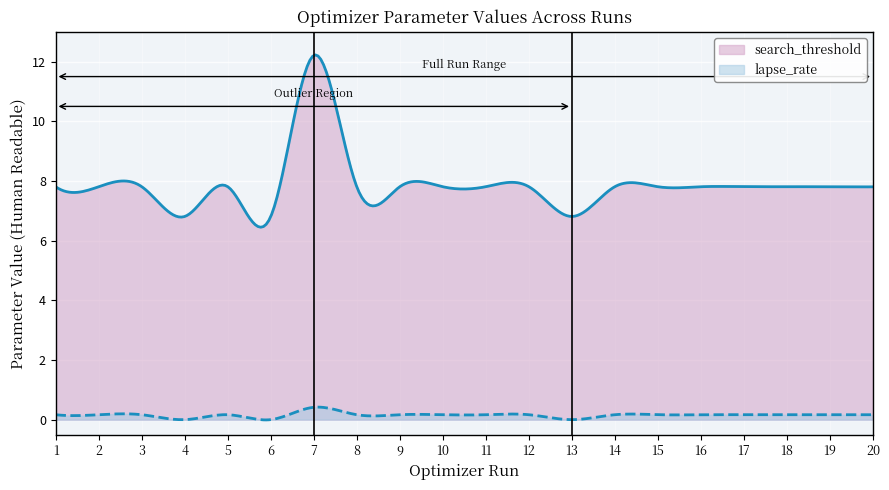

Which series has the widest spread of values?

search_threshold